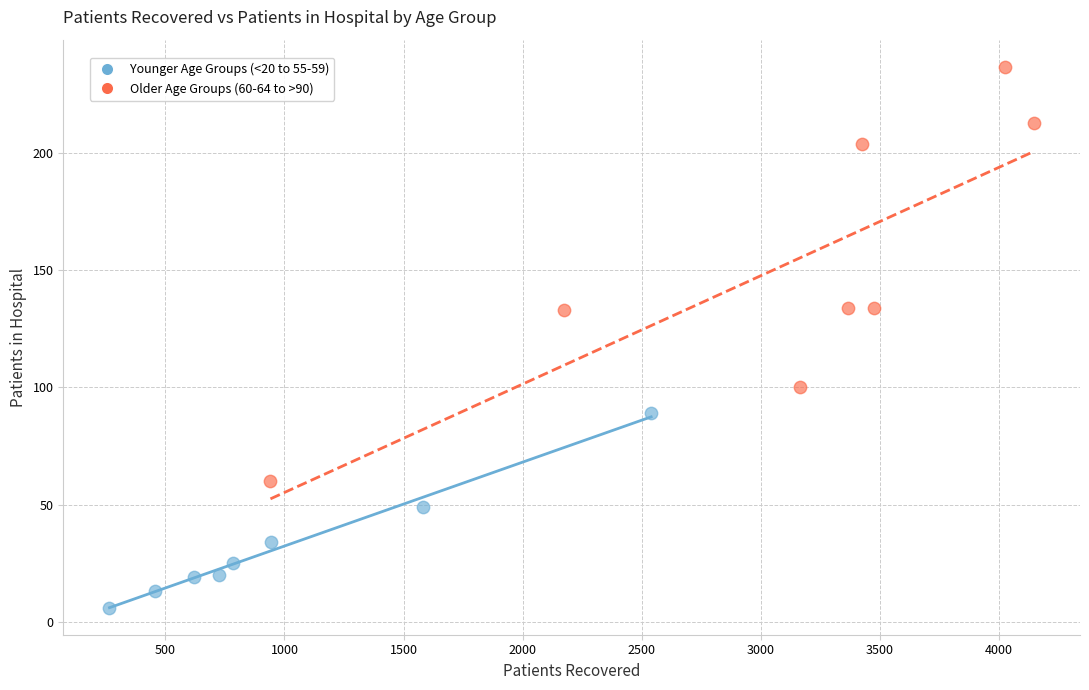

Which series reaches the maximum Y coordinate?

Older Age Groups (60-64 to >90)